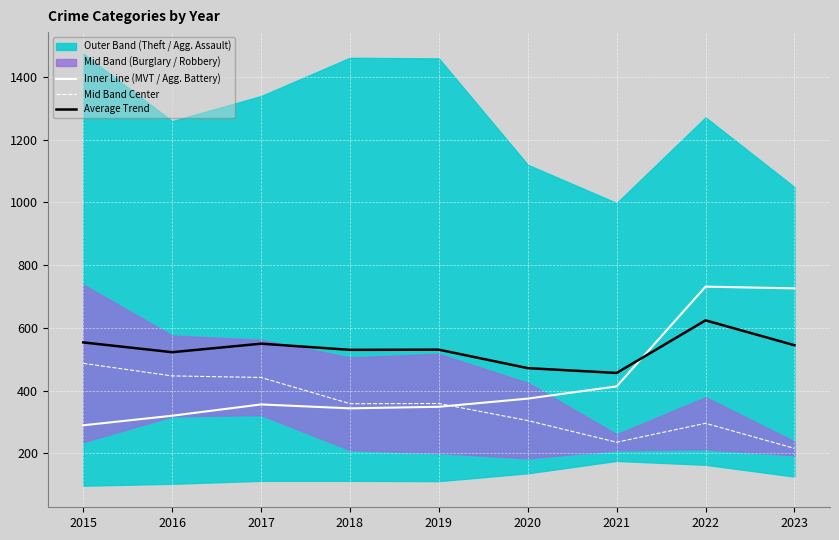

How many data points in Mid Band Center are less than 358?

4